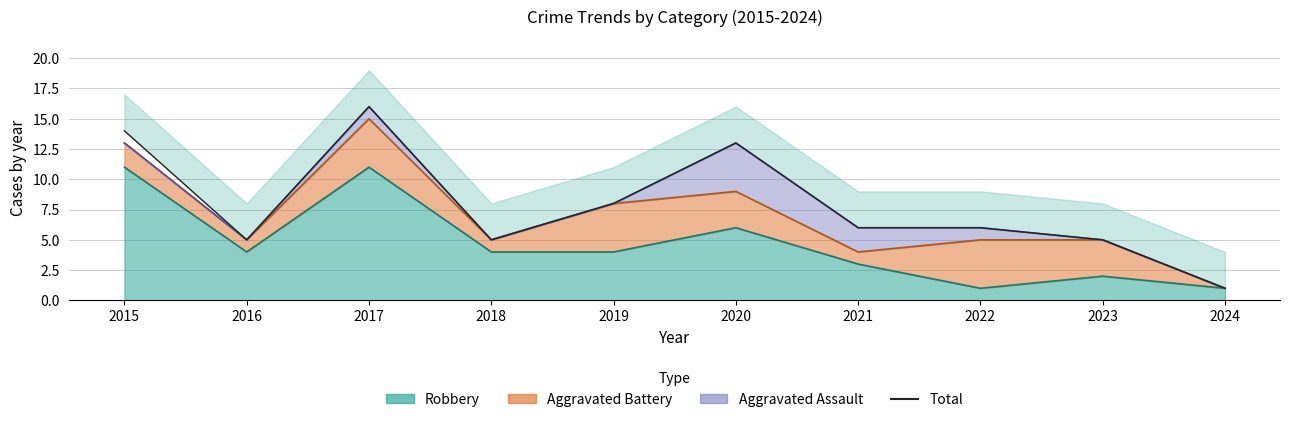

True or false: there are more than 2 points higher than both neighbors.

False